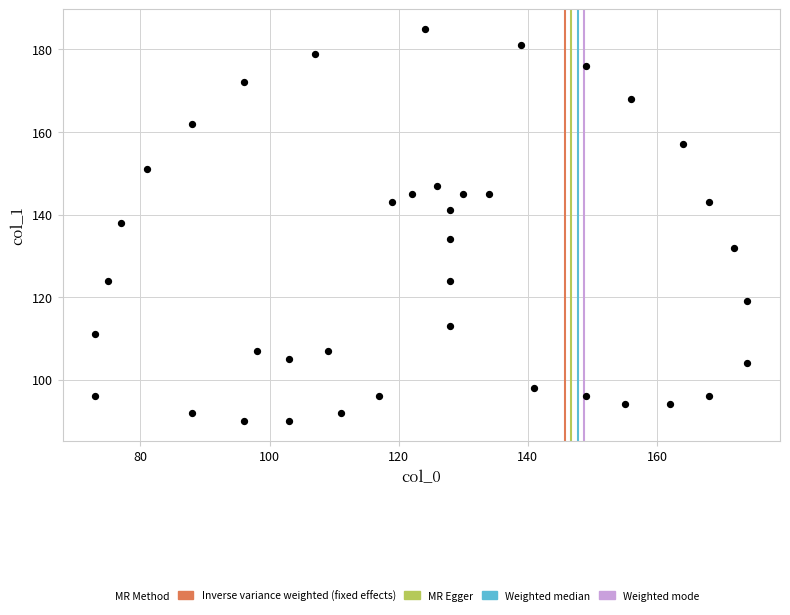

What is the range of X values (max minus min)?

101